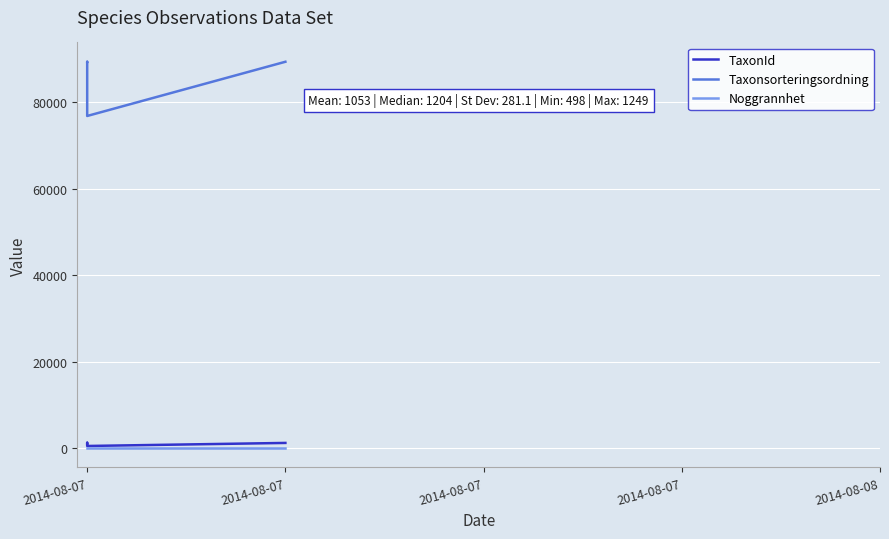

Reading right to left, extract all data points from this chart.

TaxonId: 1204	498	1249	1204	1108
Taxonsorteringsordning: 89406	76863	77668	89406	89388
Noggrannhet: 10	10	10	10	10